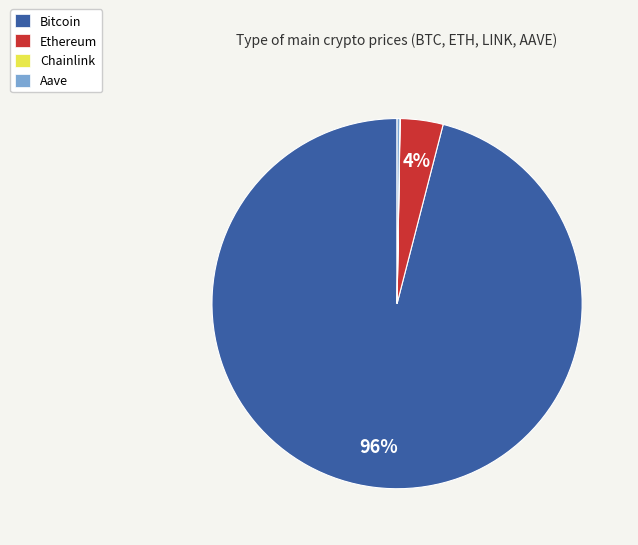

Which slice is the largest?

Bitcoin